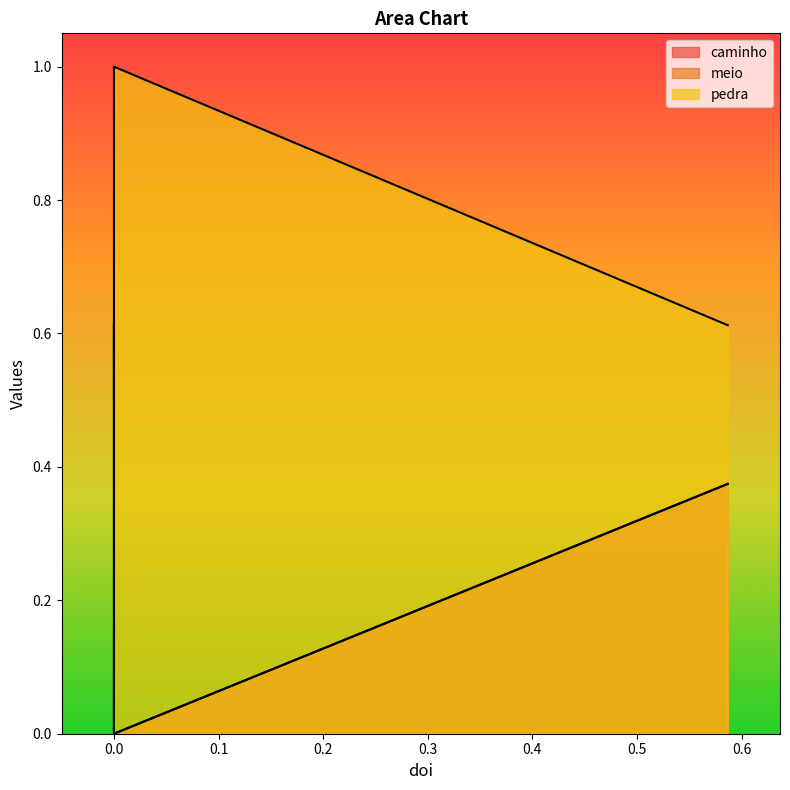

List the series in order of their peak value, highest first.

pedra, caminho, meio